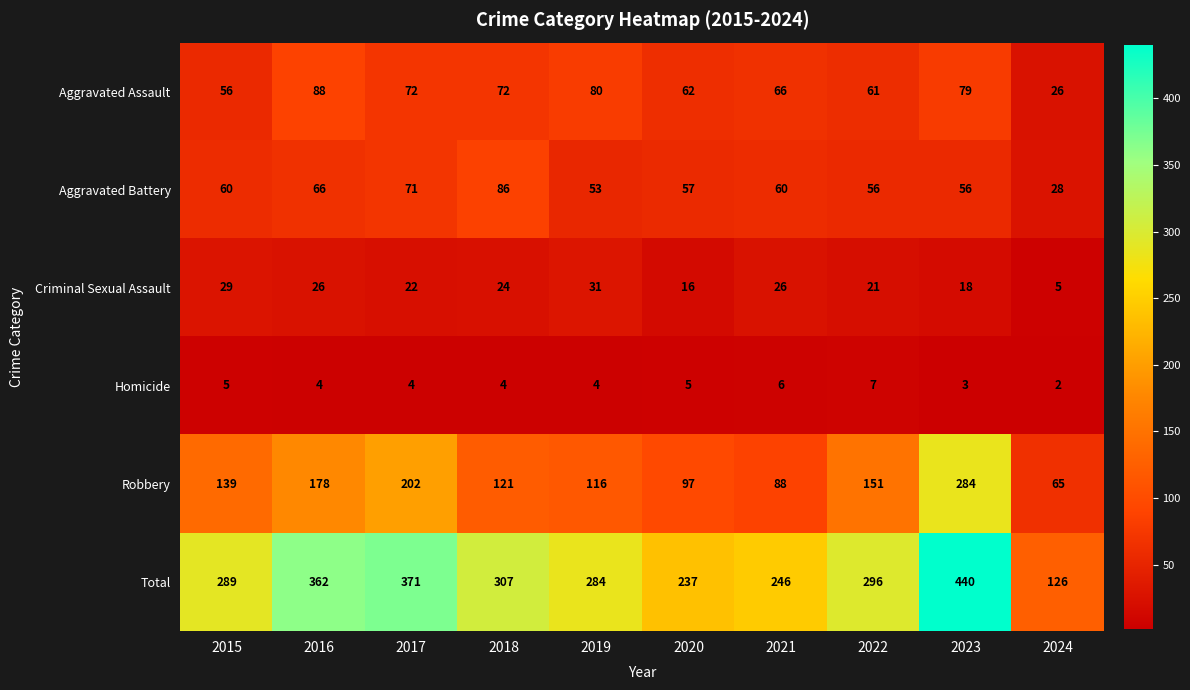

What is the minimum value shown in the chart?

2